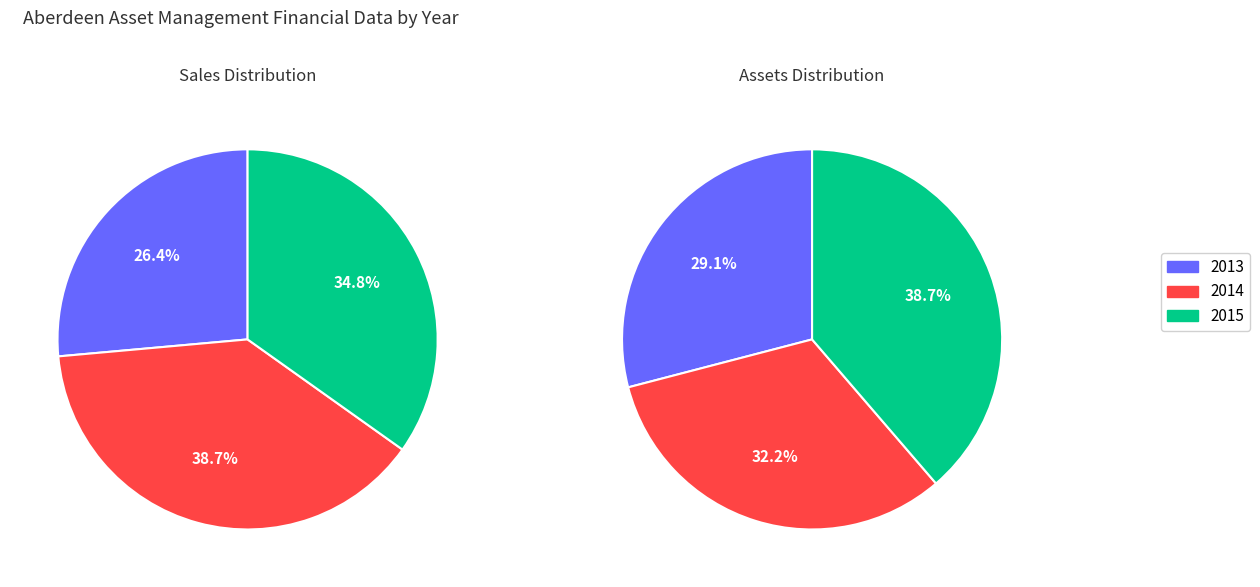

Is it true that 2015 is 51% of the pie?

False